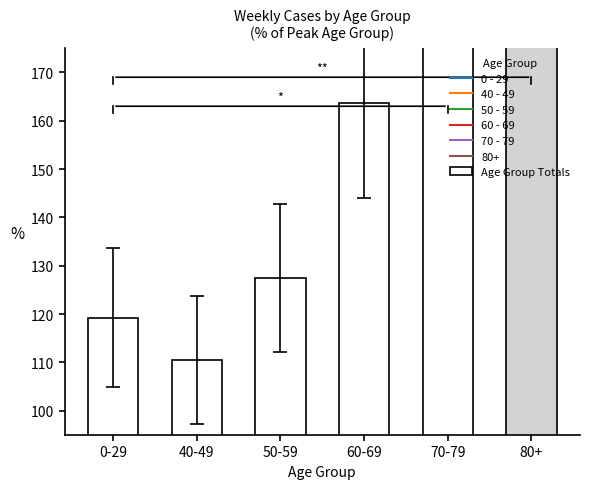

What is the maximum value shown in the chart?

250.0